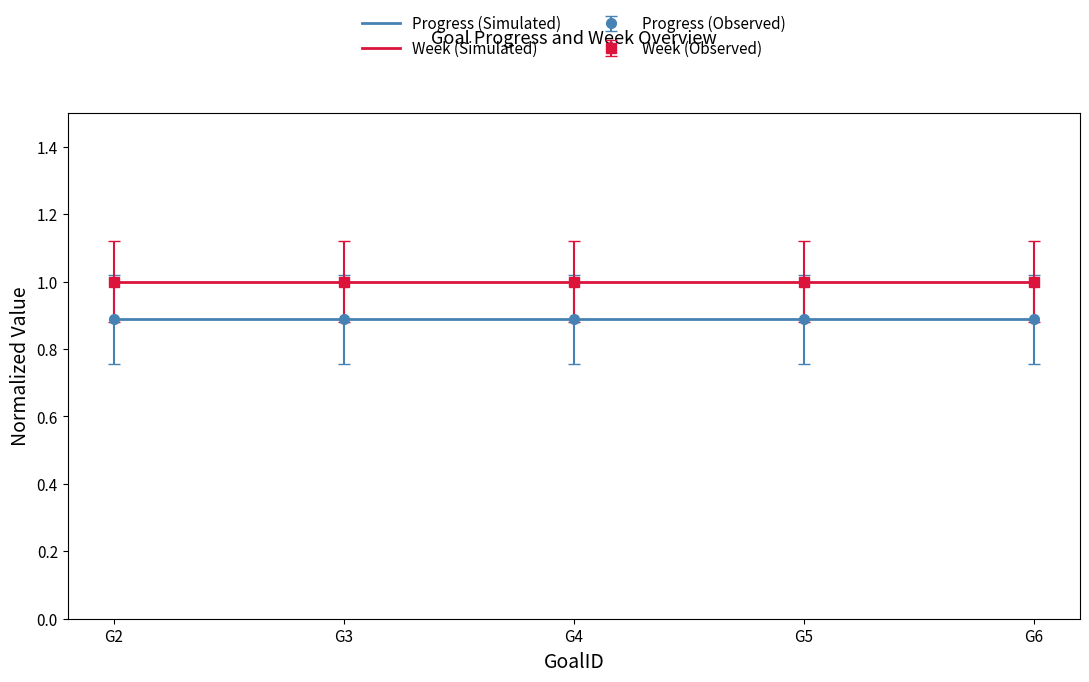

True or false: Progress (Simulated) and Week (Simulated) cross at least once.

False